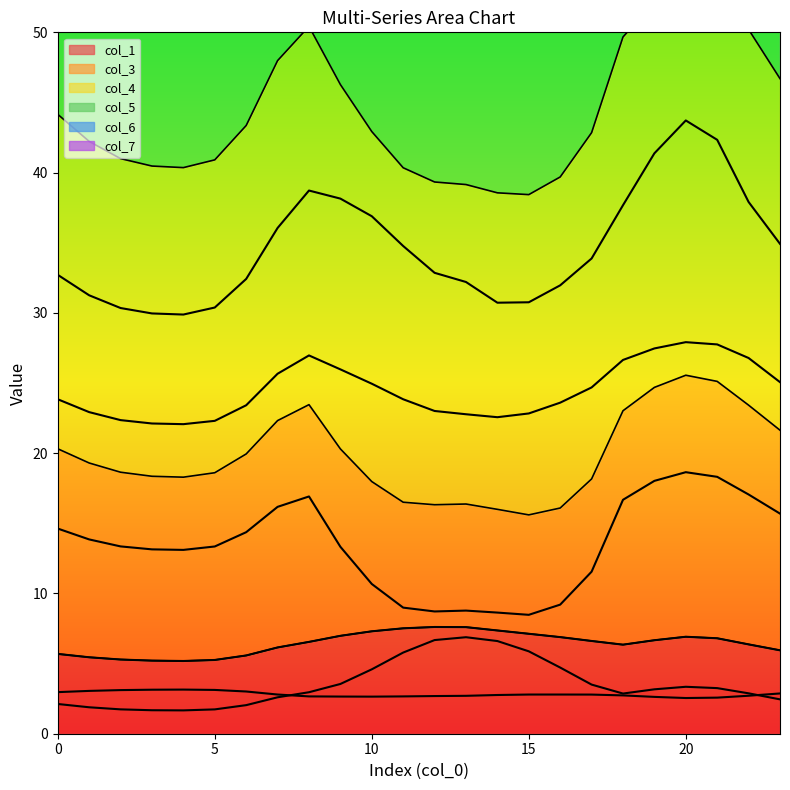

Reading left to right, list all the values displayed in this chart.

col_1: 5.7	5.4	5.3	5.2	5.2	5.3	5.6	6.1	6.5	7.0	7.3	7.5	7.6	7.6	7.4	7.1	6.9	6.6	6.3	6.7	6.9	6.8	6.4	5.9
col_3: 14.6	13.9	13.4	13.1	13.1	13.3	14.4	16.2	16.9	13.3	10.7	9.0	8.7	8.8	8.6	8.5	9.2	11.6	16.7	18.0	18.6	18.3	17.1	15.7
col_4: 23.8	22.9	22.4	22.1	22.1	22.3	23.4	25.7	27.0	26.0	25.0	23.8	23.0	22.8	22.6	22.8	23.6	24.7	26.6	27.5	27.9	27.8	26.8	25.1
col_5: 32.7	31.3	30.3	30.0	29.9	30.4	32.4	36.1	38.7	38.1	36.9	34.8	32.9	32.2	30.7	30.8	32.0	33.9	37.7	41.4	43.7	42.3	37.9	34.9
col_6: 2.1	1.9	1.7	1.7	1.7	1.7	2.0	2.6	3.0	3.5	4.6	5.8	6.7	6.9	6.6	5.9	4.7	3.5	2.9	3.2	3.3	3.3	2.9	2.4
col_7: 3.0	3.1	3.1	3.1	3.1	3.1	3.0	2.8	2.7	2.6	2.6	2.7	2.7	2.7	2.8	2.8	2.8	2.8	2.7	2.6	2.5	2.6	2.7	2.9